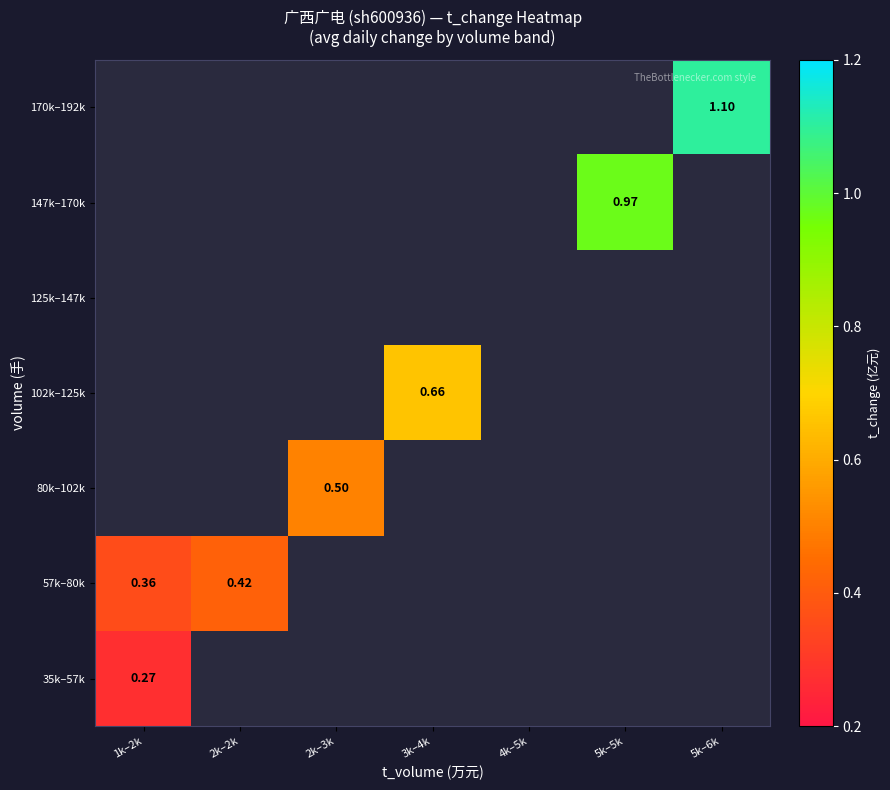

Rank the categories by 57k–80k value from lowest to highest.

1k–2k, 2k–2k, 2k–3k, 3k–4k, 4k–5k, 5k–5k, 5k–6k